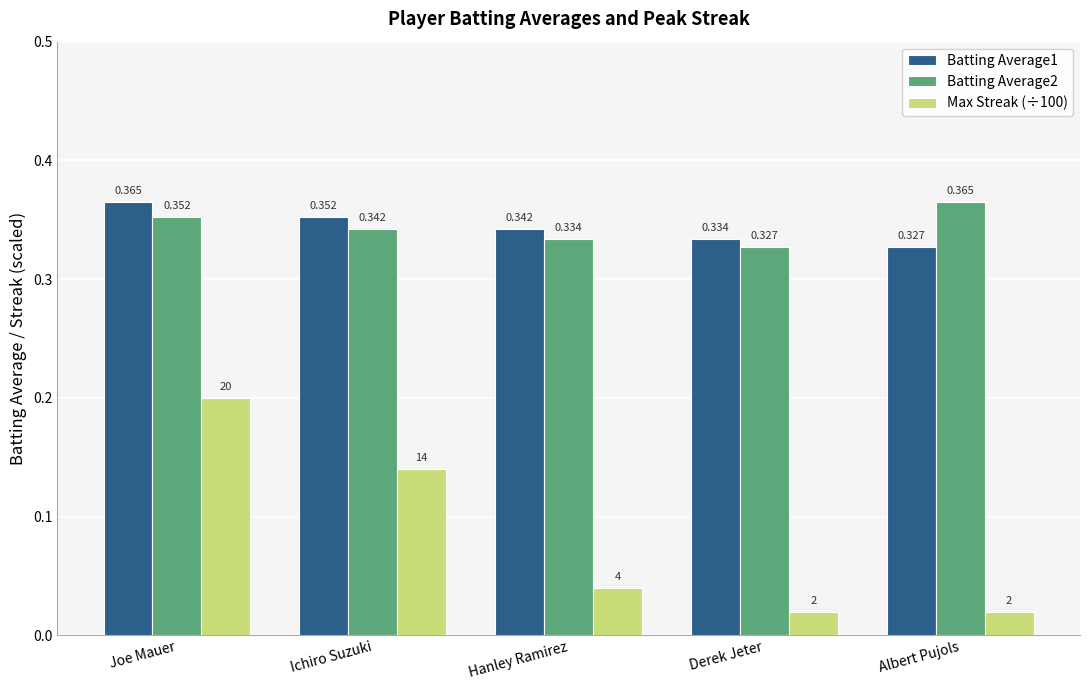

How many bars are there in total?

15